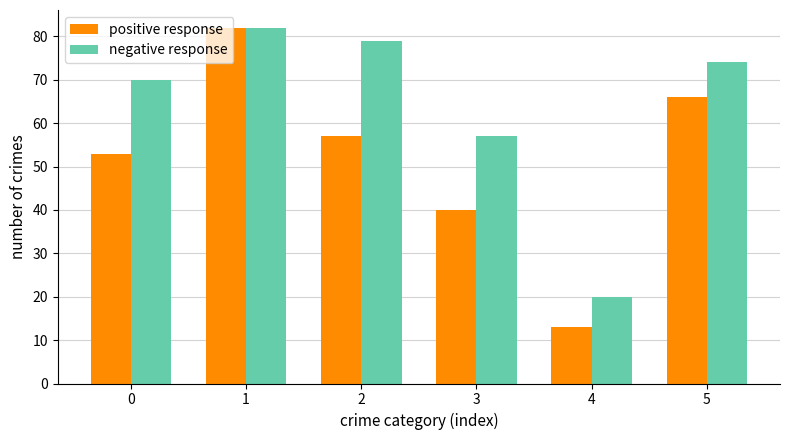

What is the value of the positive response bar at the 3rd from the left?

57